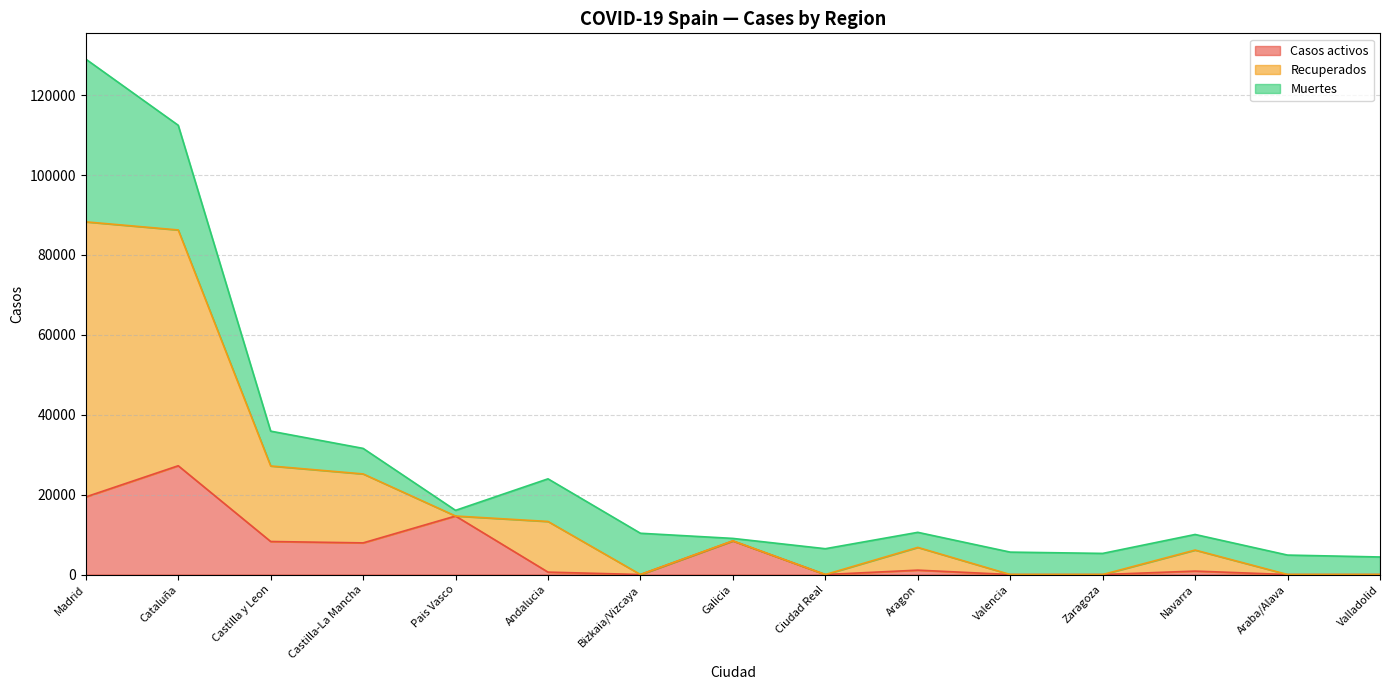

True or false: Casos activos has a value of 13720 at Galicia.

False